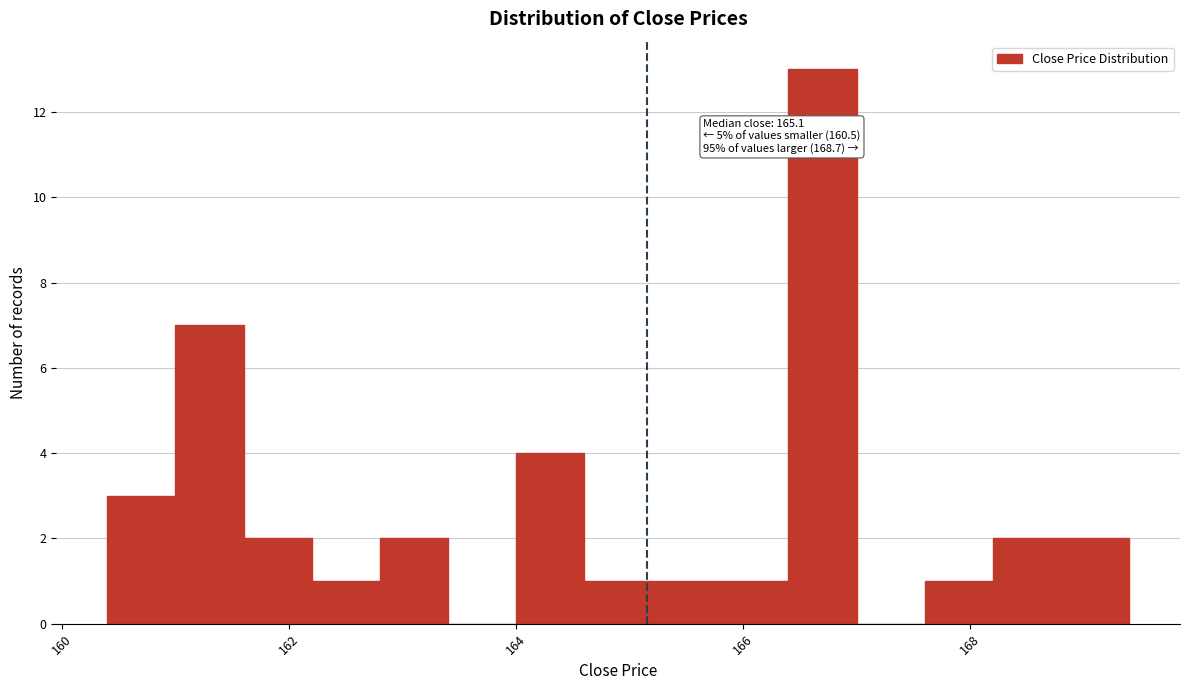

Around what value on the x-axis is the tallest bar? Give the approximate position of its centre, as read against the axis.

166.8